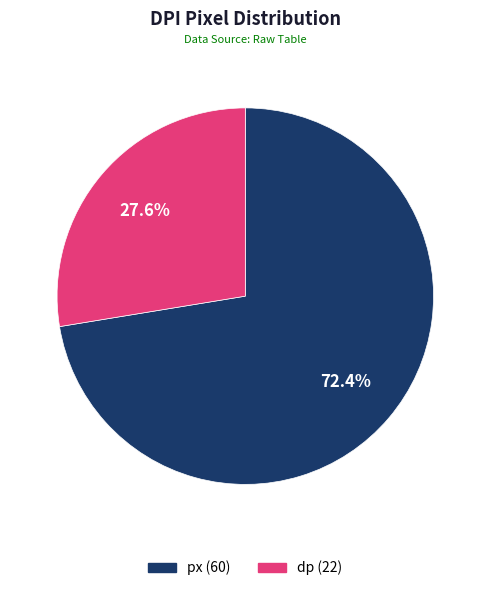

The dp slice represents 40% of the pie. True or false?

False